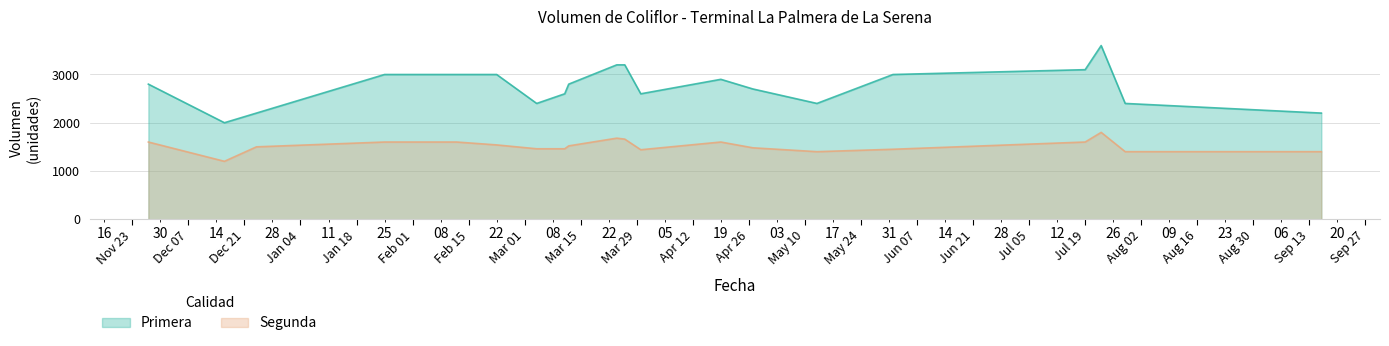

True or false: Primera and Segunda cross at least once.

False